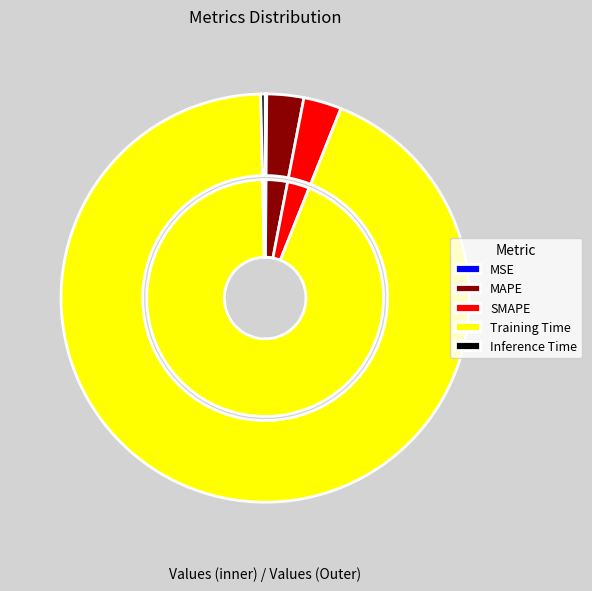

Is Training Time the majority of the pie?

Yes